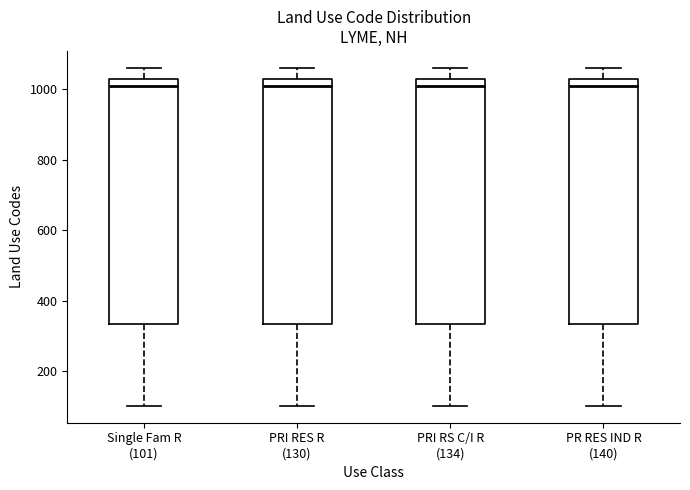

Reading left to right, transcribe this box plot: for each box, give where its median line is, the range the box spans, and where its two whiskers end, as read against the y-axis. The values are not printed on the chart, so give them approximately, as read against the axis.

Single Fam R (101): median 1020, box 340 to 1040, whiskers 100 to 1060
PRI RES R (130): median 1020, box 340 to 1040, whiskers 100 to 1060
PRI RS C/I R (134): median 1020, box 340 to 1040, whiskers 100 to 1060
PR RES IND R (140): median 1020, box 340 to 1040, whiskers 100 to 1060